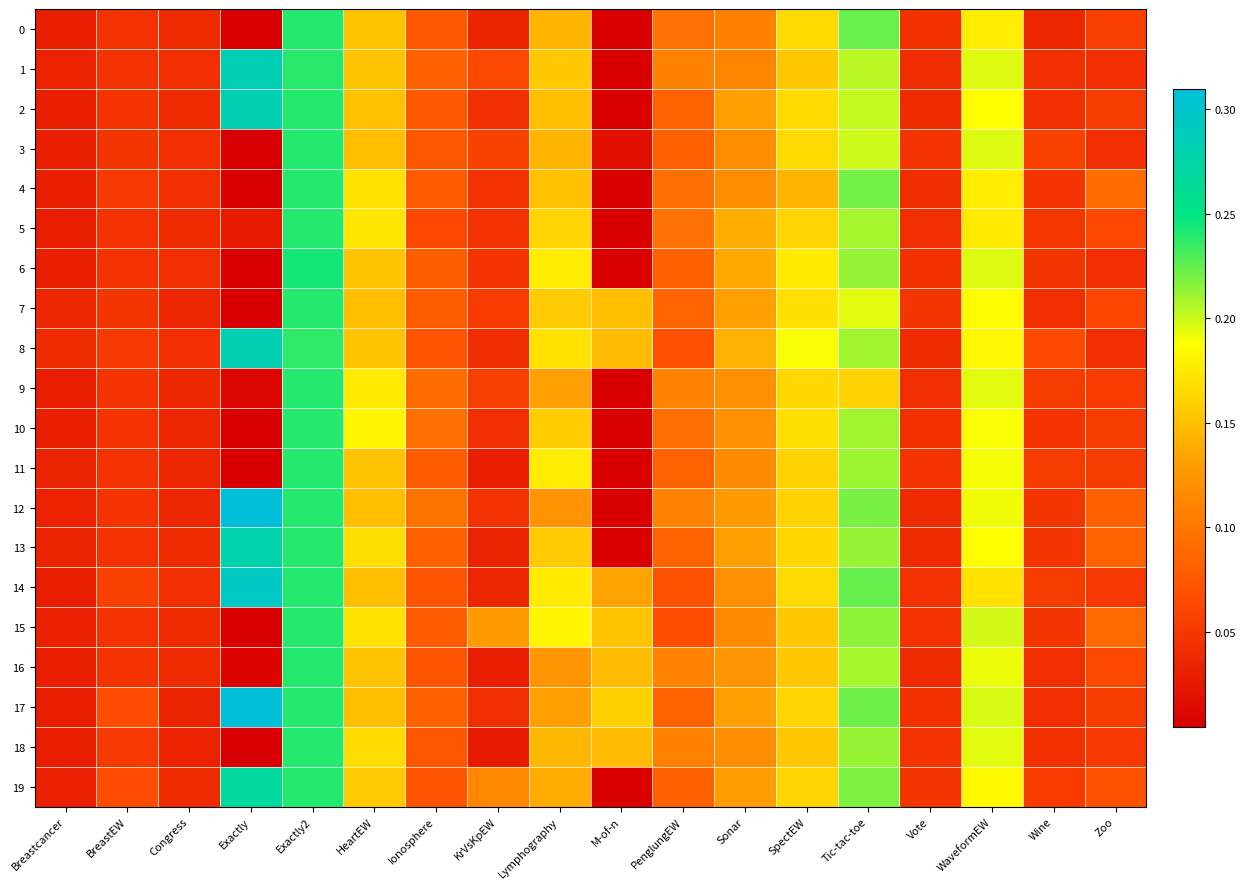

Reading left to right, transcribe all the data shown in this chart.

0: Breastcancer=0.0	BreastEW=0.0	Congress=0.0	Exactly=0.0	Exactly2=0.2	HeartEW=0.2	Ionosphere=0.1	KrVsKpEW=0.0	Lymphography=0.1	M-of-n=0.0	PenglungEW=0.1	Sonar=0.1	SpectEW=0.2	Tic-tac-toe=0.2	Vote=0.0	WaveformEW=0.2	Wine=0.0	Zoo=0.1
1: Breastcancer=0.0	BreastEW=0.0	Congress=0.0	Exactly=0.3	Exactly2=0.2	HeartEW=0.2	Ionosphere=0.1	KrVsKpEW=0.1	Lymphography=0.2	M-of-n=0.0	PenglungEW=0.1	Sonar=0.1	SpectEW=0.2	Tic-tac-toe=0.2	Vote=0.0	WaveformEW=0.2	Wine=0.0	Zoo=0.0
2: Breastcancer=0.0	BreastEW=0.0	Congress=0.0	Exactly=0.3	Exactly2=0.2	HeartEW=0.2	Ionosphere=0.1	KrVsKpEW=0.0	Lymphography=0.1	M-of-n=0.0	PenglungEW=0.1	Sonar=0.1	SpectEW=0.2	Tic-tac-toe=0.2	Vote=0.0	WaveformEW=0.2	Wine=0.0	Zoo=0.1
3: Breastcancer=0.0	BreastEW=0.0	Congress=0.0	Exactly=0.0	Exactly2=0.2	HeartEW=0.1	Ionosphere=0.1	KrVsKpEW=0.1	Lymphography=0.1	M-of-n=0.0	PenglungEW=0.1	Sonar=0.1	SpectEW=0.2	Tic-tac-toe=0.2	Vote=0.0	WaveformEW=0.2	Wine=0.1	Zoo=0.0
4: Breastcancer=0.0	BreastEW=0.1	Congress=0.0	Exactly=0.0	Exactly2=0.2	HeartEW=0.2	Ionosphere=0.1	KrVsKpEW=0.0	Lymphography=0.2	M-of-n=0.0	PenglungEW=0.1	Sonar=0.1	SpectEW=0.1	Tic-tac-toe=0.2	Vote=0.0	WaveformEW=0.2	Wine=0.0	Zoo=0.1
5: Breastcancer=0.0	BreastEW=0.0	Congress=0.0	Exactly=0.0	Exactly2=0.2	HeartEW=0.2	Ionosphere=0.1	KrVsKpEW=0.0	Lymphography=0.2	M-of-n=0.0	PenglungEW=0.1	Sonar=0.1	SpectEW=0.2	Tic-tac-toe=0.2	Vote=0.0	WaveformEW=0.2	Wine=0.0	Zoo=0.1
6: Breastcancer=0.0	BreastEW=0.0	Congress=0.0	Exactly=0.0	Exactly2=0.2	HeartEW=0.2	Ionosphere=0.1	KrVsKpEW=0.0	Lymphography=0.2	M-of-n=0.0	PenglungEW=0.1	Sonar=0.1	SpectEW=0.2	Tic-tac-toe=0.2	Vote=0.0	WaveformEW=0.2	Wine=0.0	Zoo=0.0
7: Breastcancer=0.0	BreastEW=0.0	Congress=0.0	Exactly=0.0	Exactly2=0.2	HeartEW=0.1	Ionosphere=0.1	KrVsKpEW=0.1	Lymphography=0.2	M-of-n=0.1	PenglungEW=0.1	Sonar=0.1	SpectEW=0.2	Tic-tac-toe=0.2	Vote=0.0	WaveformEW=0.2	Wine=0.0	Zoo=0.1
8: Breastcancer=0.0	BreastEW=0.1	Congress=0.0	Exactly=0.3	Exactly2=0.2	HeartEW=0.2	Ionosphere=0.1	KrVsKpEW=0.0	Lymphography=0.2	M-of-n=0.1	PenglungEW=0.1	Sonar=0.1	SpectEW=0.2	Tic-tac-toe=0.2	Vote=0.0	WaveformEW=0.2	Wine=0.1	Zoo=0.0
9: Breastcancer=0.0	BreastEW=0.0	Congress=0.0	Exactly=0.0	Exactly2=0.2	HeartEW=0.2	Ionosphere=0.1	KrVsKpEW=0.1	Lymphography=0.1	M-of-n=0.0	PenglungEW=0.1	Sonar=0.1	SpectEW=0.2	Tic-tac-toe=0.2	Vote=0.0	WaveformEW=0.2	Wine=0.1	Zoo=0.1
10: Breastcancer=0.0	BreastEW=0.0	Congress=0.0	Exactly=0.0	Exactly2=0.2	HeartEW=0.2	Ionosphere=0.1	KrVsKpEW=0.0	Lymphography=0.2	M-of-n=0.0	PenglungEW=0.1	Sonar=0.1	SpectEW=0.2	Tic-tac-toe=0.2	Vote=0.0	WaveformEW=0.2	Wine=0.0	Zoo=0.1
11: Breastcancer=0.0	BreastEW=0.0	Congress=0.0	Exactly=0.0	Exactly2=0.2	HeartEW=0.2	Ionosphere=0.1	KrVsKpEW=0.0	Lymphography=0.2	M-of-n=0.0	PenglungEW=0.1	Sonar=0.1	SpectEW=0.2	Tic-tac-toe=0.2	Vote=0.0	WaveformEW=0.2	Wine=0.1	Zoo=0.1
12: Breastcancer=0.0	BreastEW=0.0	Congress=0.0	Exactly=0.3	Exactly2=0.2	HeartEW=0.1	Ionosphere=0.1	KrVsKpEW=0.0	Lymphography=0.1	M-of-n=0.0	PenglungEW=0.1	Sonar=0.1	SpectEW=0.2	Tic-tac-toe=0.2	Vote=0.0	WaveformEW=0.2	Wine=0.0	Zoo=0.1
13: Breastcancer=0.0	BreastEW=0.0	Congress=0.0	Exactly=0.3	Exactly2=0.2	HeartEW=0.2	Ionosphere=0.1	KrVsKpEW=0.0	Lymphography=0.2	M-of-n=0.0	PenglungEW=0.1	Sonar=0.1	SpectEW=0.2	Tic-tac-toe=0.2	Vote=0.0	WaveformEW=0.2	Wine=0.0	Zoo=0.1
14: Breastcancer=0.0	BreastEW=0.1	Congress=0.0	Exactly=0.3	Exactly2=0.2	HeartEW=0.1	Ionosphere=0.1	KrVsKpEW=0.0	Lymphography=0.2	M-of-n=0.1	PenglungEW=0.1	Sonar=0.1	SpectEW=0.2	Tic-tac-toe=0.2	Vote=0.0	WaveformEW=0.2	Wine=0.1	Zoo=0.1
15: Breastcancer=0.0	BreastEW=0.0	Congress=0.0	Exactly=0.0	Exactly2=0.2	HeartEW=0.2	Ionosphere=0.1	KrVsKpEW=0.1	Lymphography=0.2	M-of-n=0.2	PenglungEW=0.1	Sonar=0.1	SpectEW=0.2	Tic-tac-toe=0.2	Vote=0.0	WaveformEW=0.2	Wine=0.0	Zoo=0.1
16: Breastcancer=0.0	BreastEW=0.0	Congress=0.0	Exactly=0.0	Exactly2=0.2	HeartEW=0.2	Ionosphere=0.1	KrVsKpEW=0.0	Lymphography=0.1	M-of-n=0.1	PenglungEW=0.1	Sonar=0.1	SpectEW=0.2	Tic-tac-toe=0.2	Vote=0.0	WaveformEW=0.2	Wine=0.0	Zoo=0.1
17: Breastcancer=0.0	BreastEW=0.1	Congress=0.0	Exactly=0.3	Exactly2=0.2	HeartEW=0.1	Ionosphere=0.1	KrVsKpEW=0.0	Lymphography=0.1	M-of-n=0.2	PenglungEW=0.1	Sonar=0.1	SpectEW=0.2	Tic-tac-toe=0.2	Vote=0.0	WaveformEW=0.2	Wine=0.0	Zoo=0.1
18: Breastcancer=0.0	BreastEW=0.1	Congress=0.0	Exactly=0.0	Exactly2=0.2	HeartEW=0.2	Ionosphere=0.1	KrVsKpEW=0.0	Lymphography=0.1	M-of-n=0.1	PenglungEW=0.1	Sonar=0.1	SpectEW=0.2	Tic-tac-toe=0.2	Vote=0.0	WaveformEW=0.2	Wine=0.0	Zoo=0.1
19: Breastcancer=0.0	BreastEW=0.1	Congress=0.0	Exactly=0.3	Exactly2=0.2	HeartEW=0.2	Ionosphere=0.1	KrVsKpEW=0.1	Lymphography=0.1	M-of-n=0.0	PenglungEW=0.1	Sonar=0.1	SpectEW=0.2	Tic-tac-toe=0.2	Vote=0.0	WaveformEW=0.2	Wine=0.1	Zoo=0.1